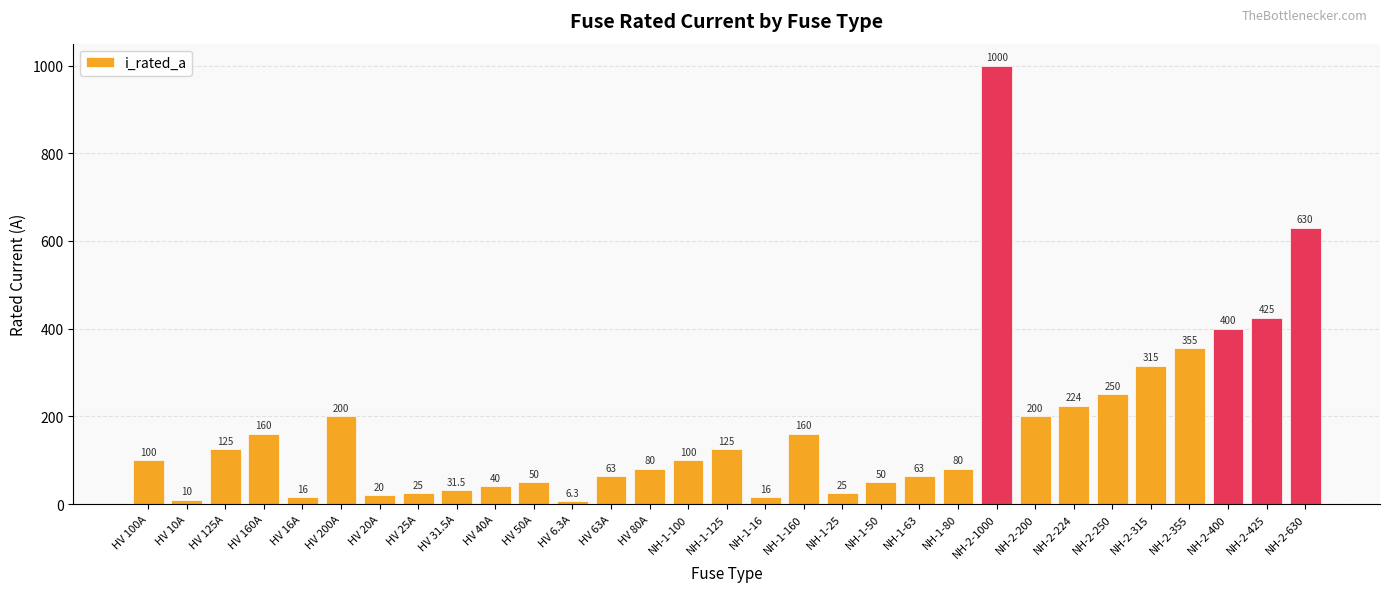

Are the bars horizontal?

No